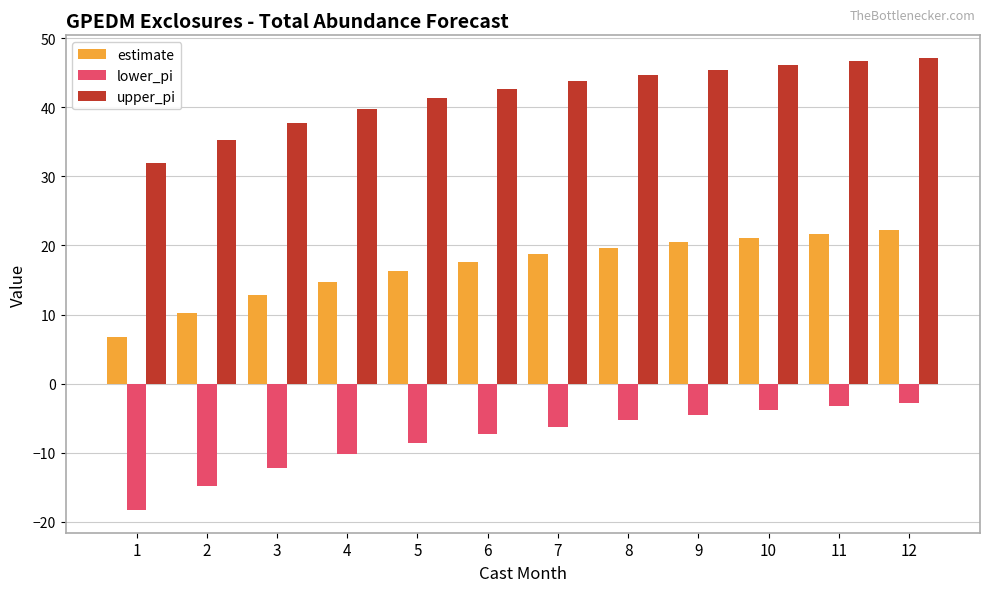

How many bars are there in total?

36